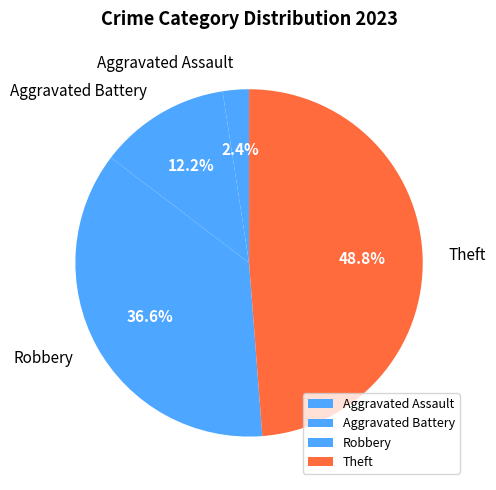

How many segments does this pie chart have?

4